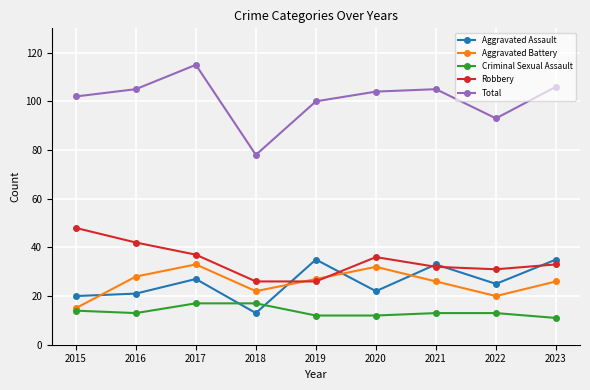

Is it true that Aggravated Battery equals 20 at 2022?

True